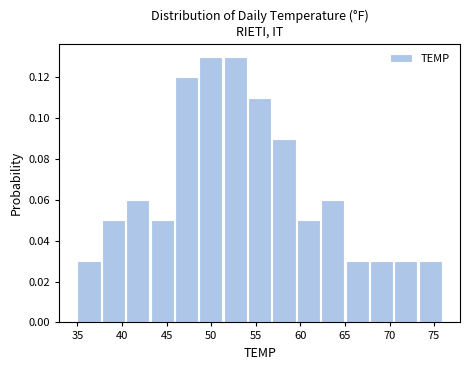

How tall is the bar that spans 48.5 to 51.5 on the x-axis? Neither the bar edges nor the heights are printed on the chart, so give them approximately, as read against the axes.

0.13